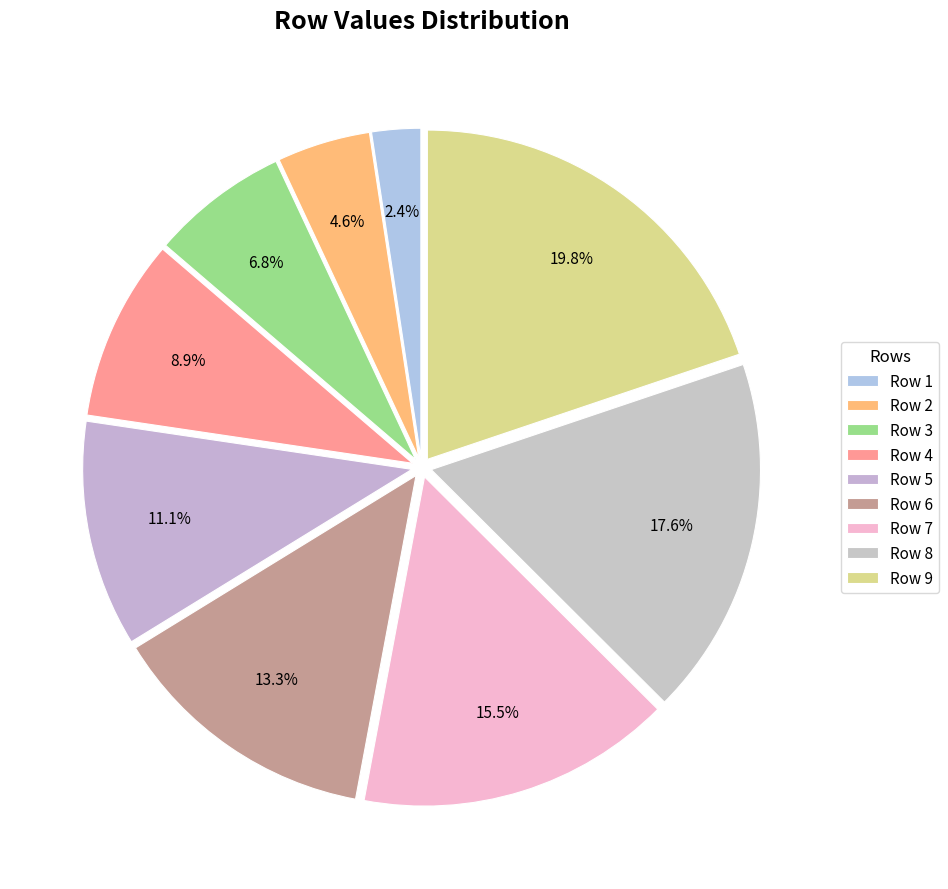

Count the number of slices in the pie.

9